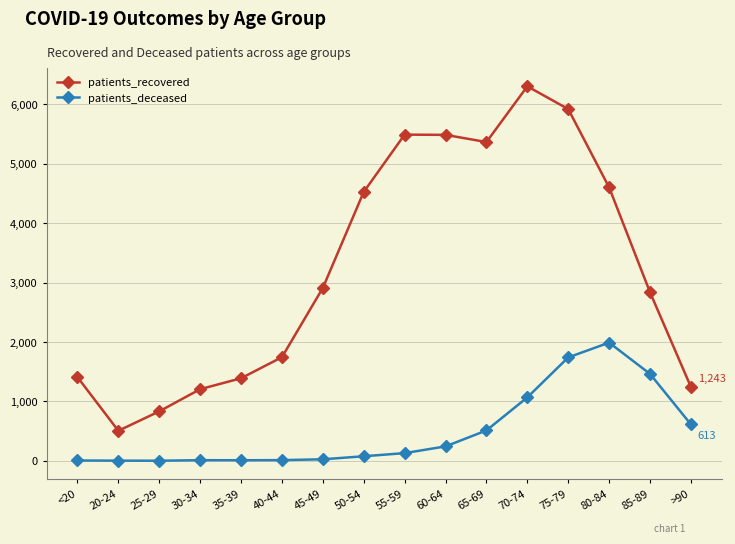

Rank the series by their average value, from lowest to highest.

patients_deceased, patients_recovered